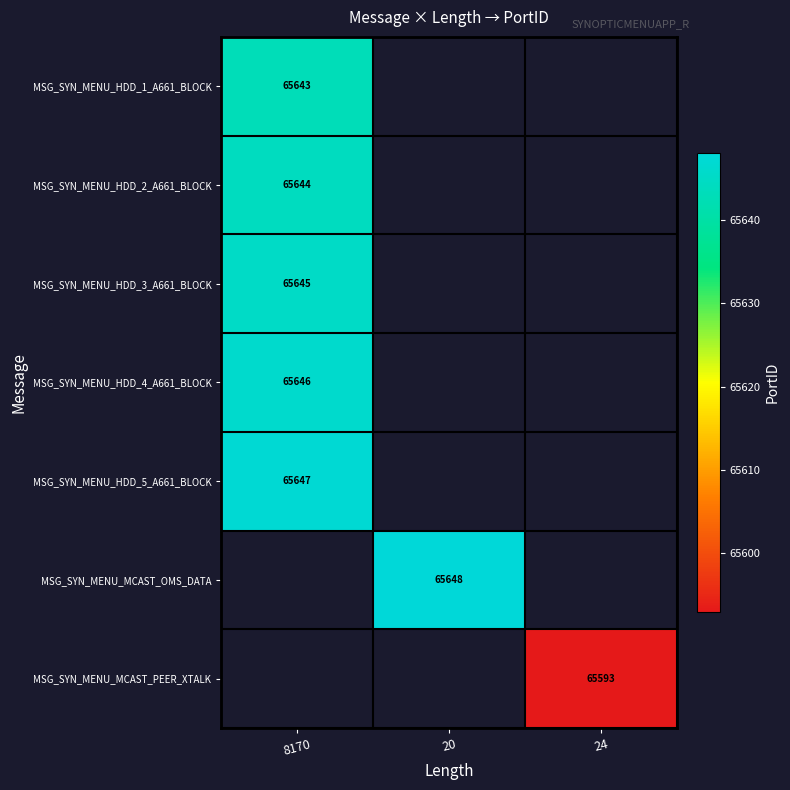

The value of MSG_SYN_MENU_HDD_5_A661_BLOCK at 8170 is 15047. True or false?

False